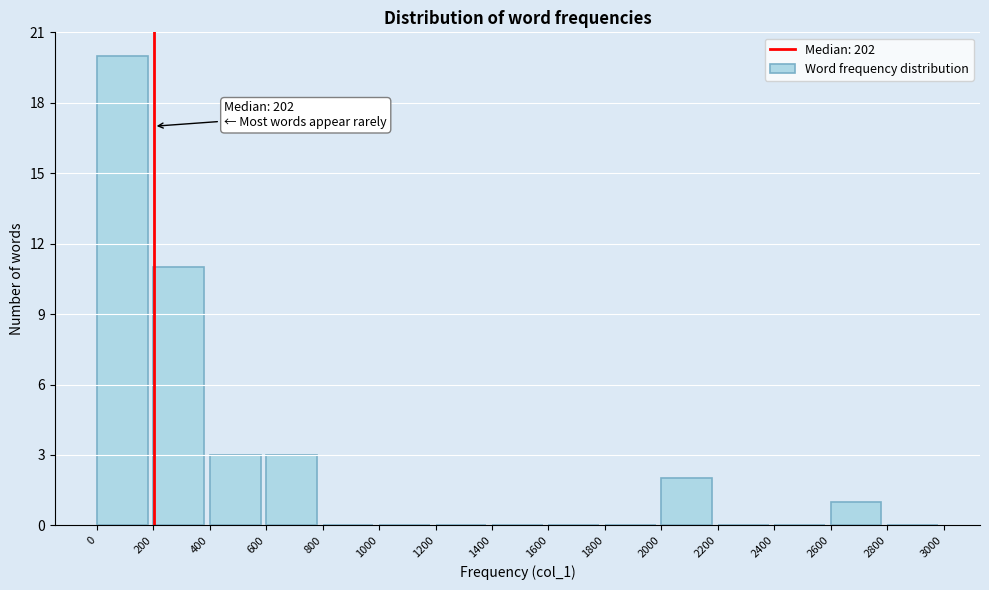

Reading left to right, what are all the values shown in this chart?

0=20	200=11	400=3	600=3	800=0	1000=0	1200=0	1400=0	1600=0	1800=0	2000=2	2200=0	2400=0	2600=1	2800=0